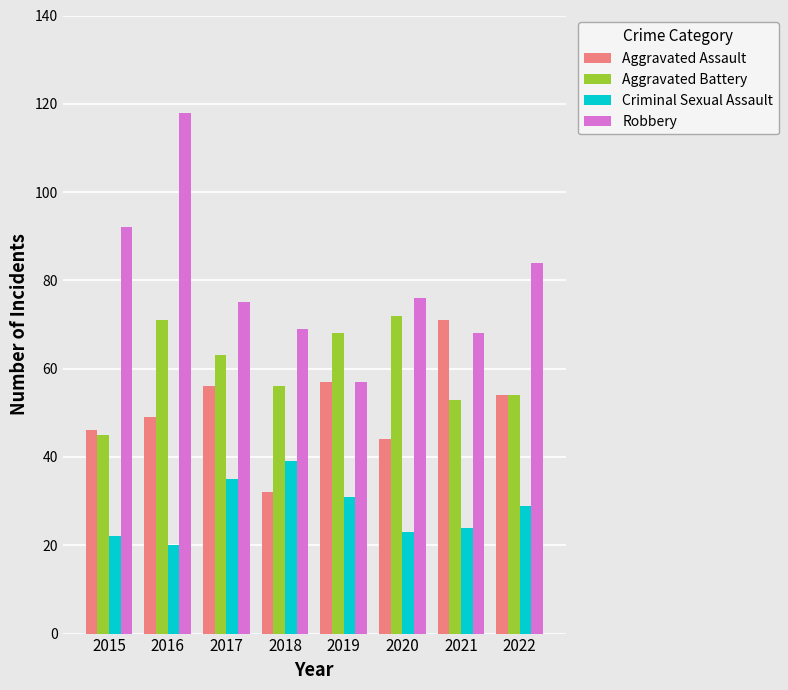

Which category has the lowest value in the Aggravated Battery series?

2015